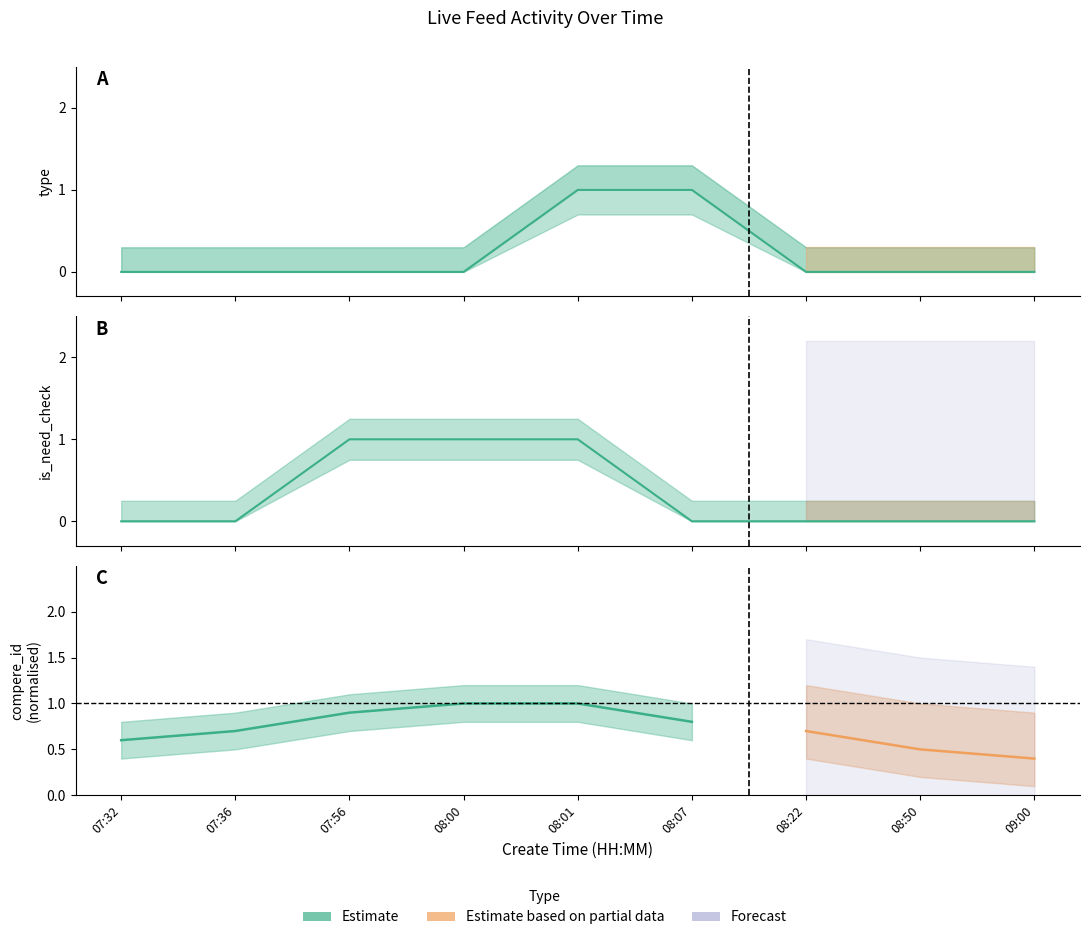

What is the difference between the highest and lowest values at 08:00?

1